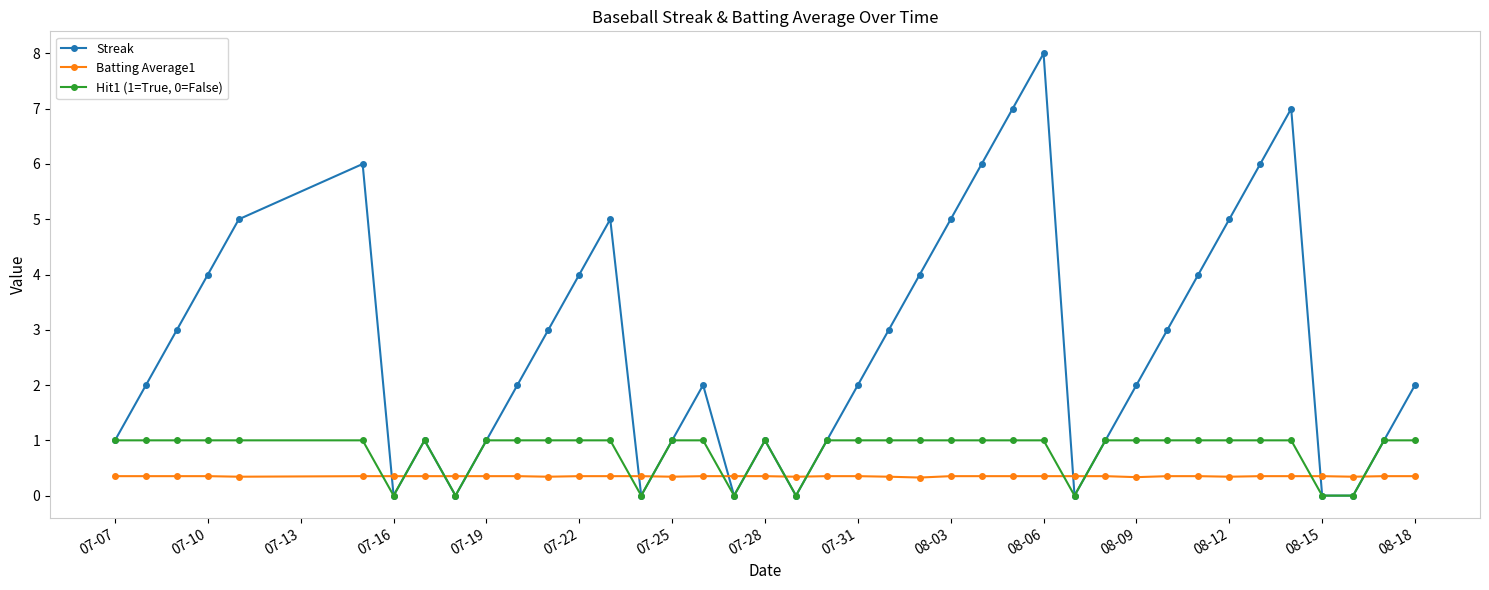

Which series has the largest total across all categories?

Streak